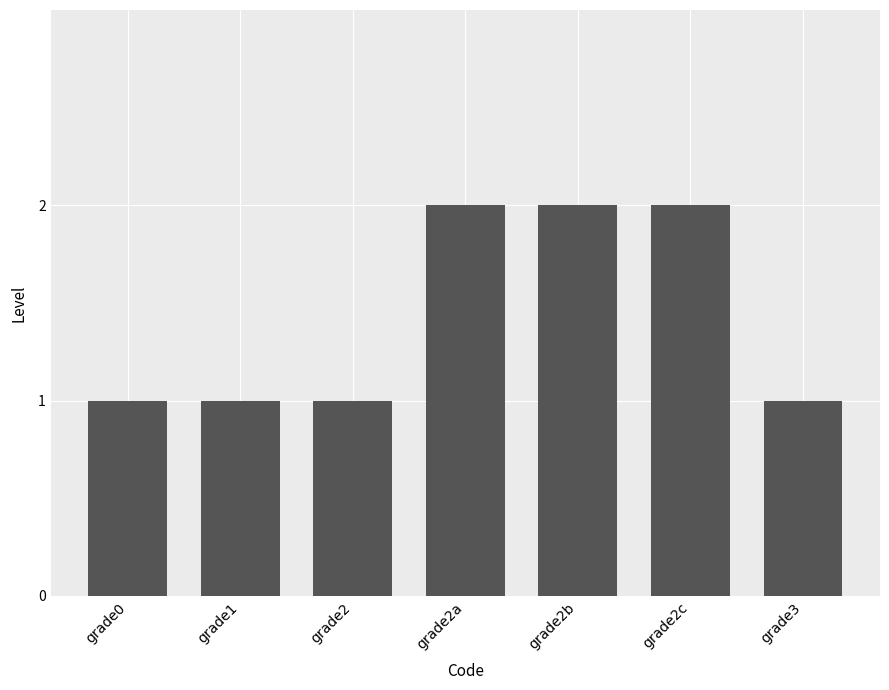

Count the number of data series in this chart.

1